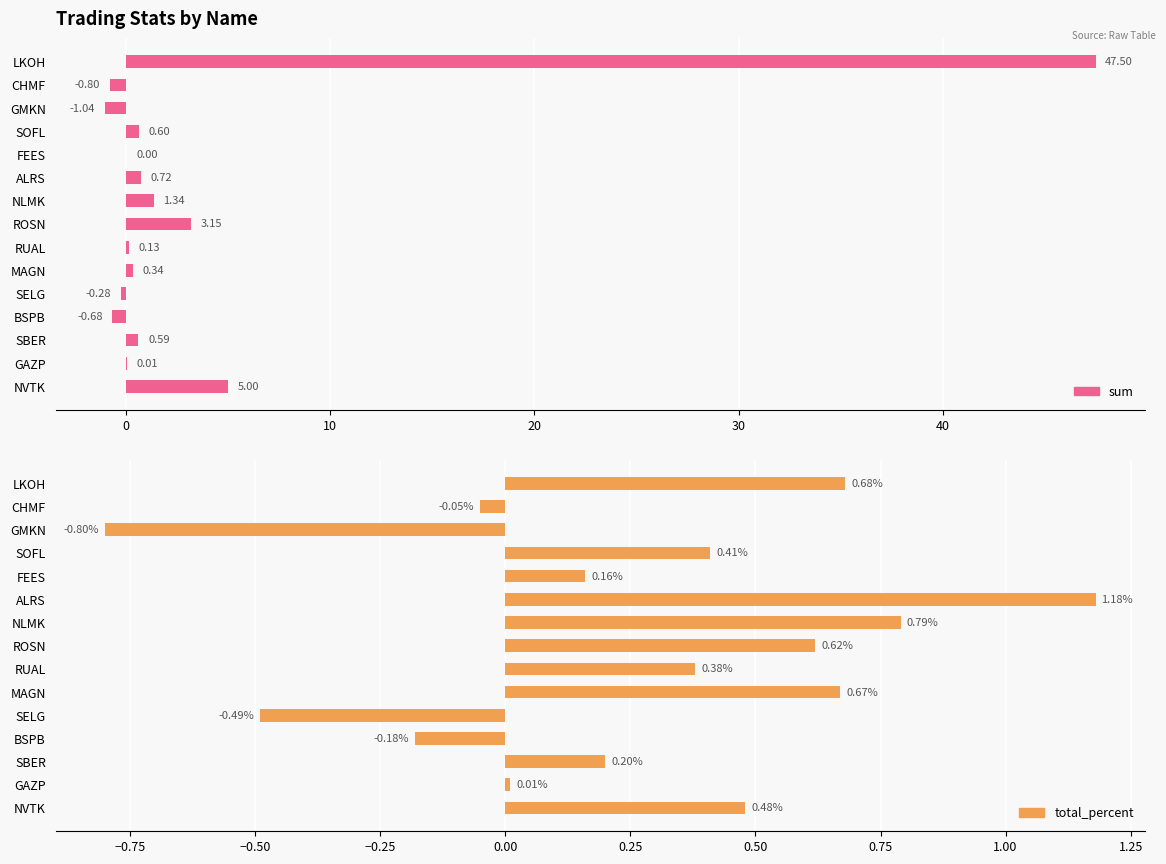

How many values in the sum series are below 0?

4